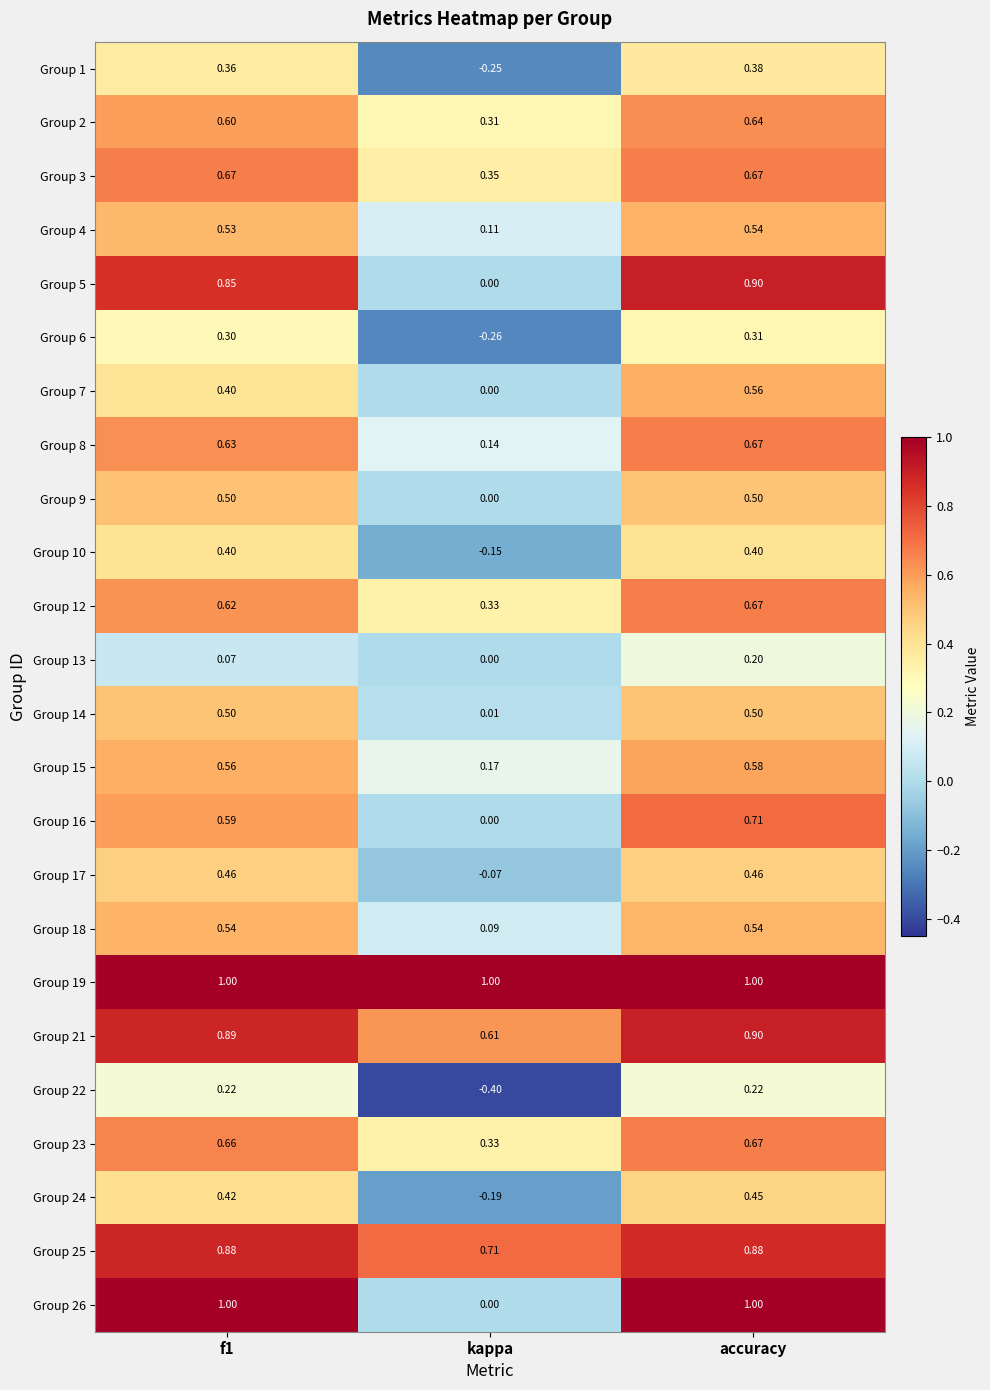

At which label is Group 3 closest to 0?

kappa